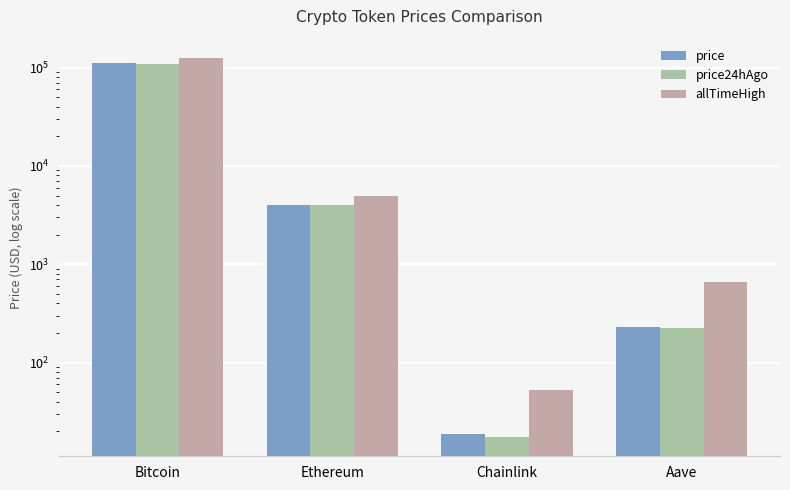

Where is allTimeHigh nearest to the value 63066?

Ethereum